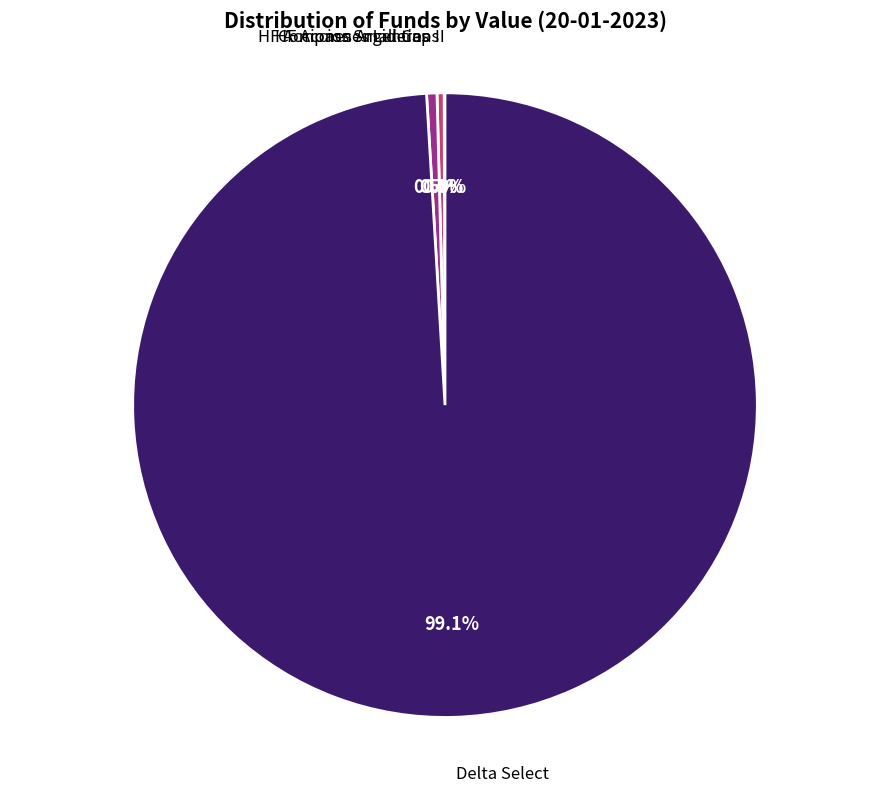

Is there any slice that represents more than half of the pie?

Yes